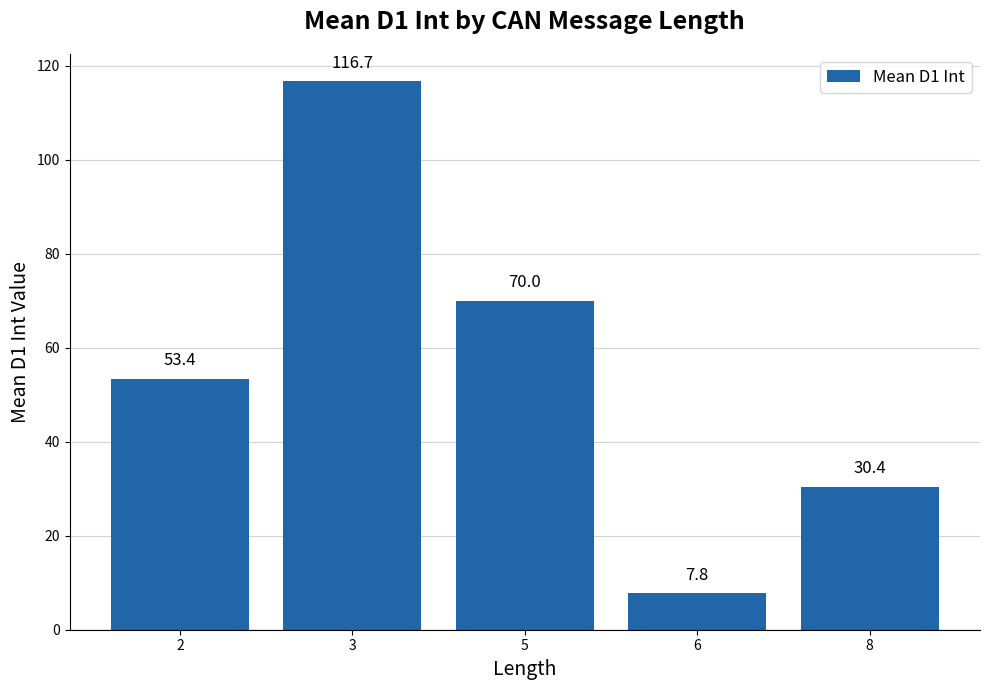

How many distinct data groups are displayed?

1